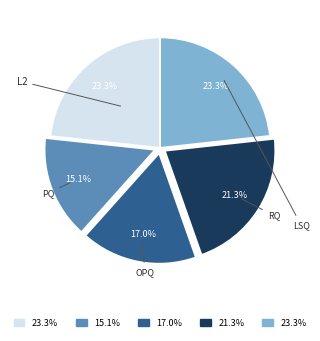

Does any single category account for the majority?

No